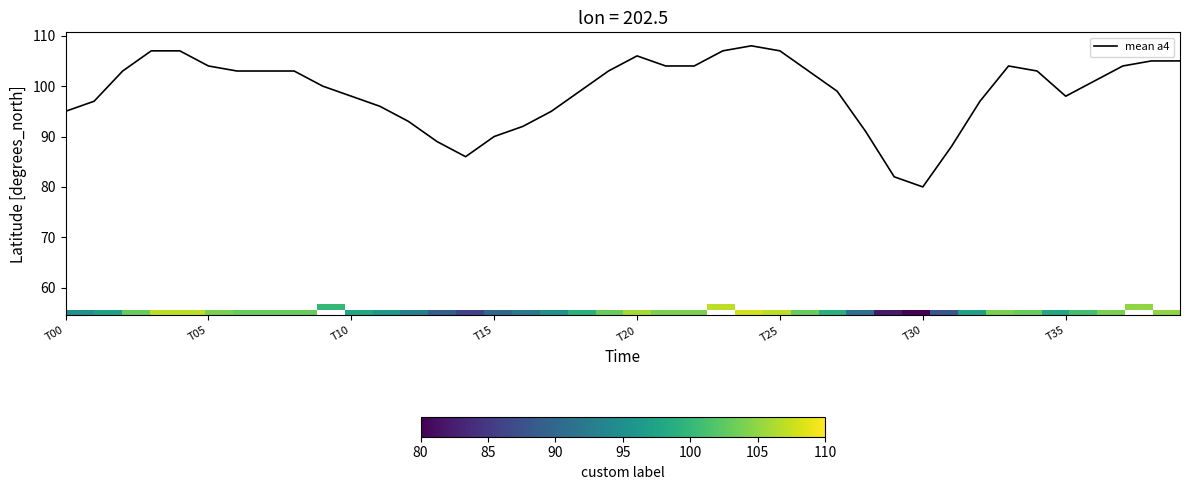

What is the difference between the maximum and second lowest values in the mean a4 series?

26